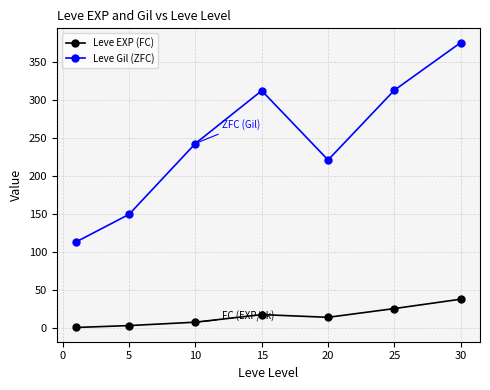

What is the difference between the maximum and second lowest values in the Leve Gil (ZFC) series?

225.9